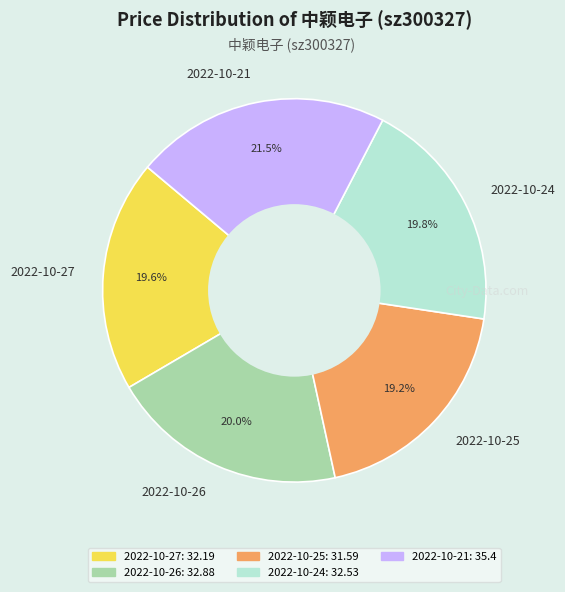

How much of the chart is everything except 2022-10-25?

80.8%